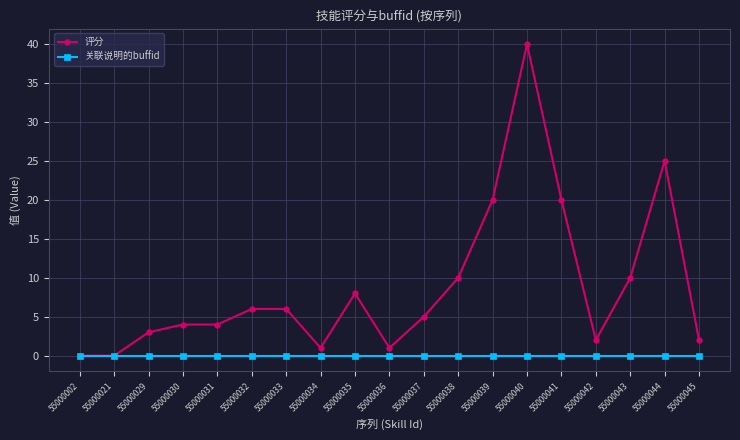

At which category does the chart reach its peak across all series?

55000040